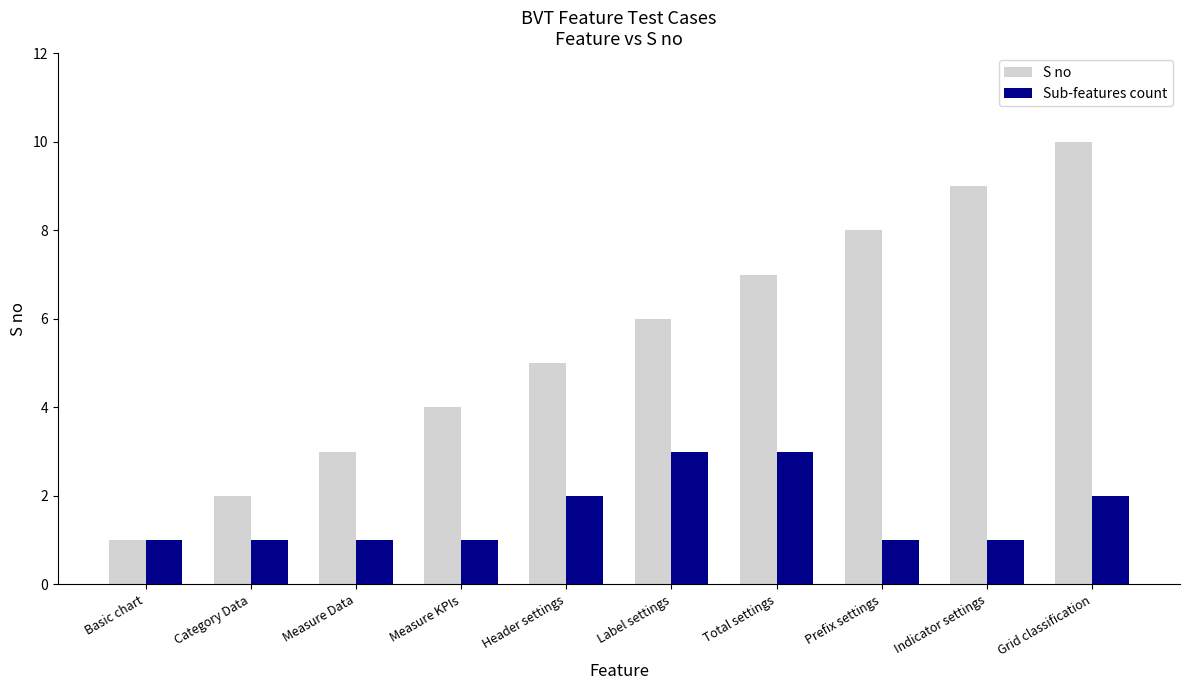

What is the difference between the Sub-features count values at Total settings and Basic chart?

2